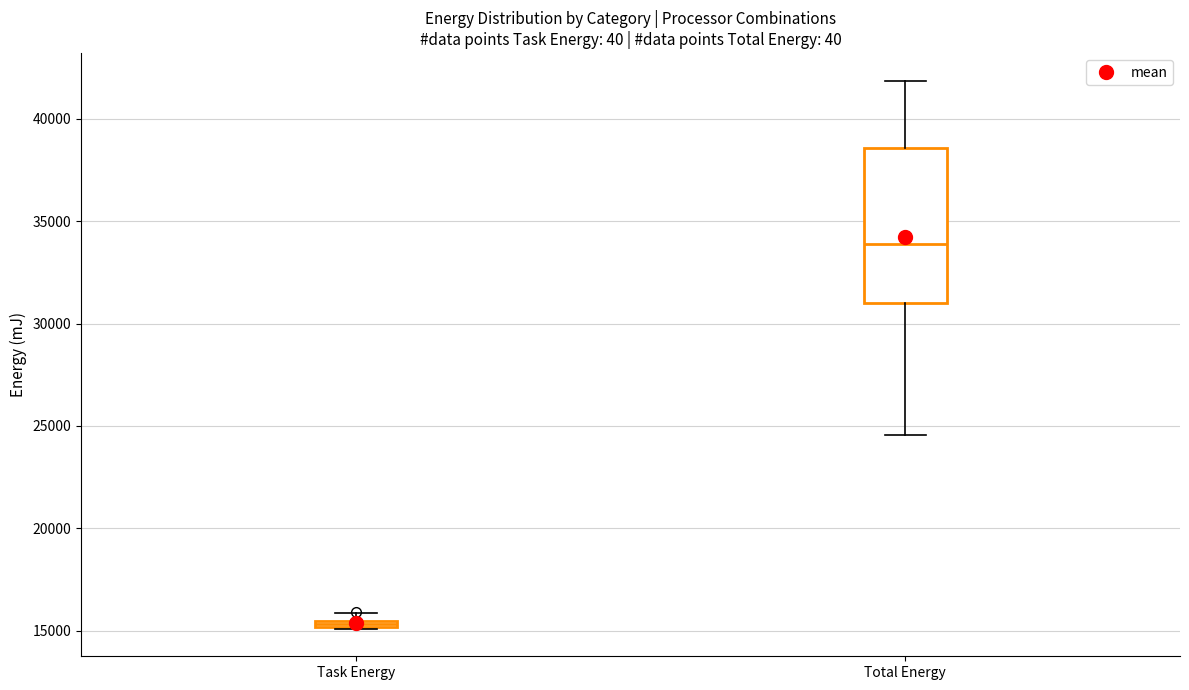

Where is the lower edge of the box for Task Energy on the y-axis? The values are not printed on the chart, so give them approximately, as read against the axis.

15000